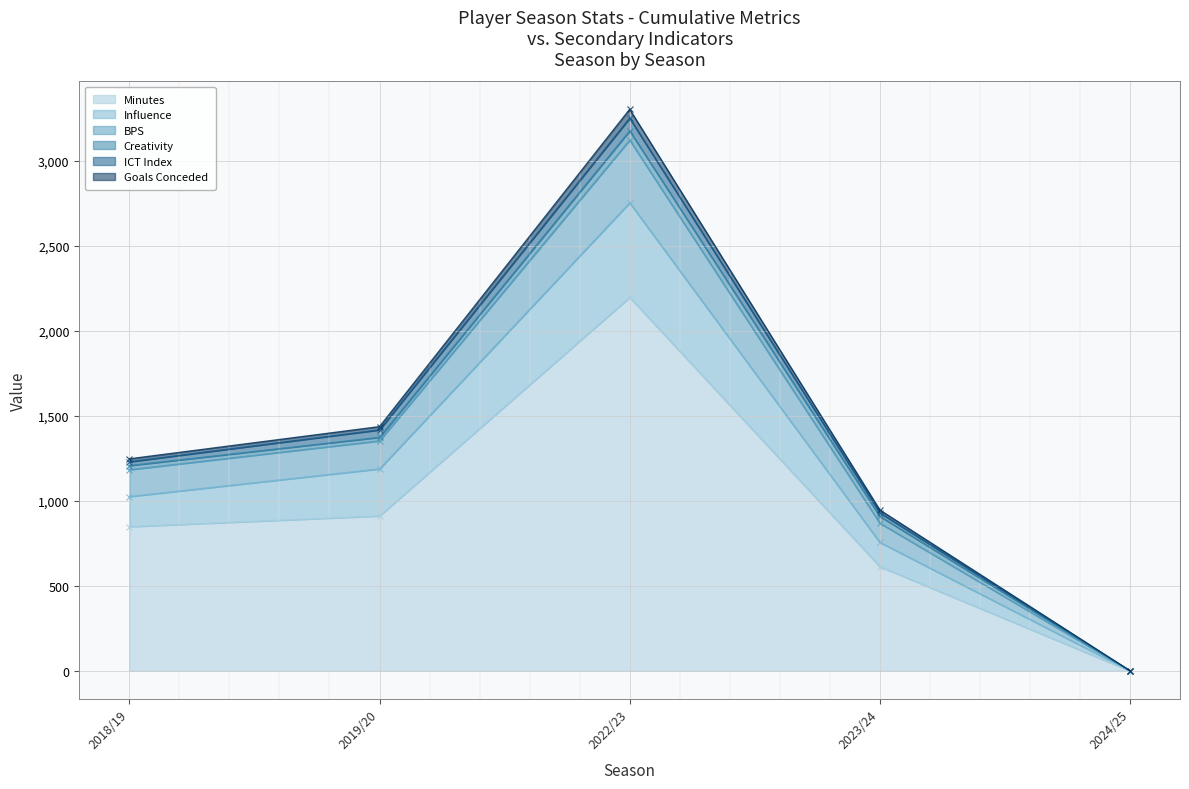

What is the maximum value for bps?

3176.8